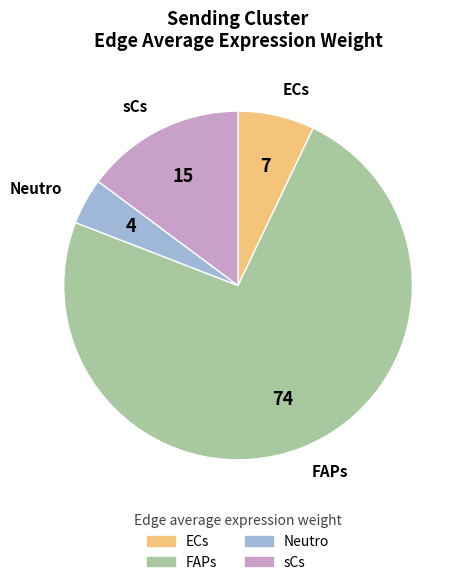

The ECs slice represents 7% of the pie. True or false?

True